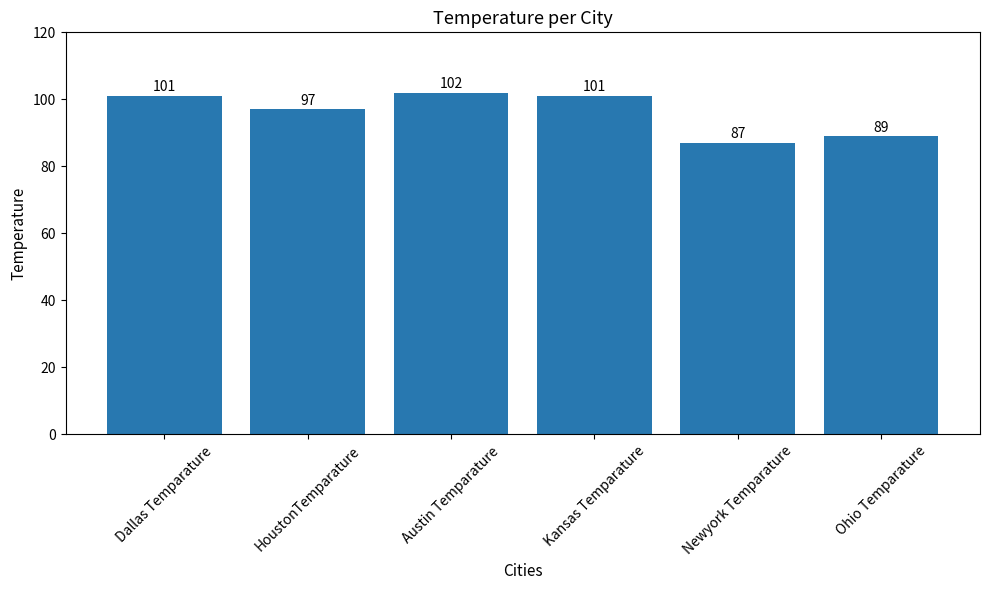

What is the difference between the maximum and minimum values?

15